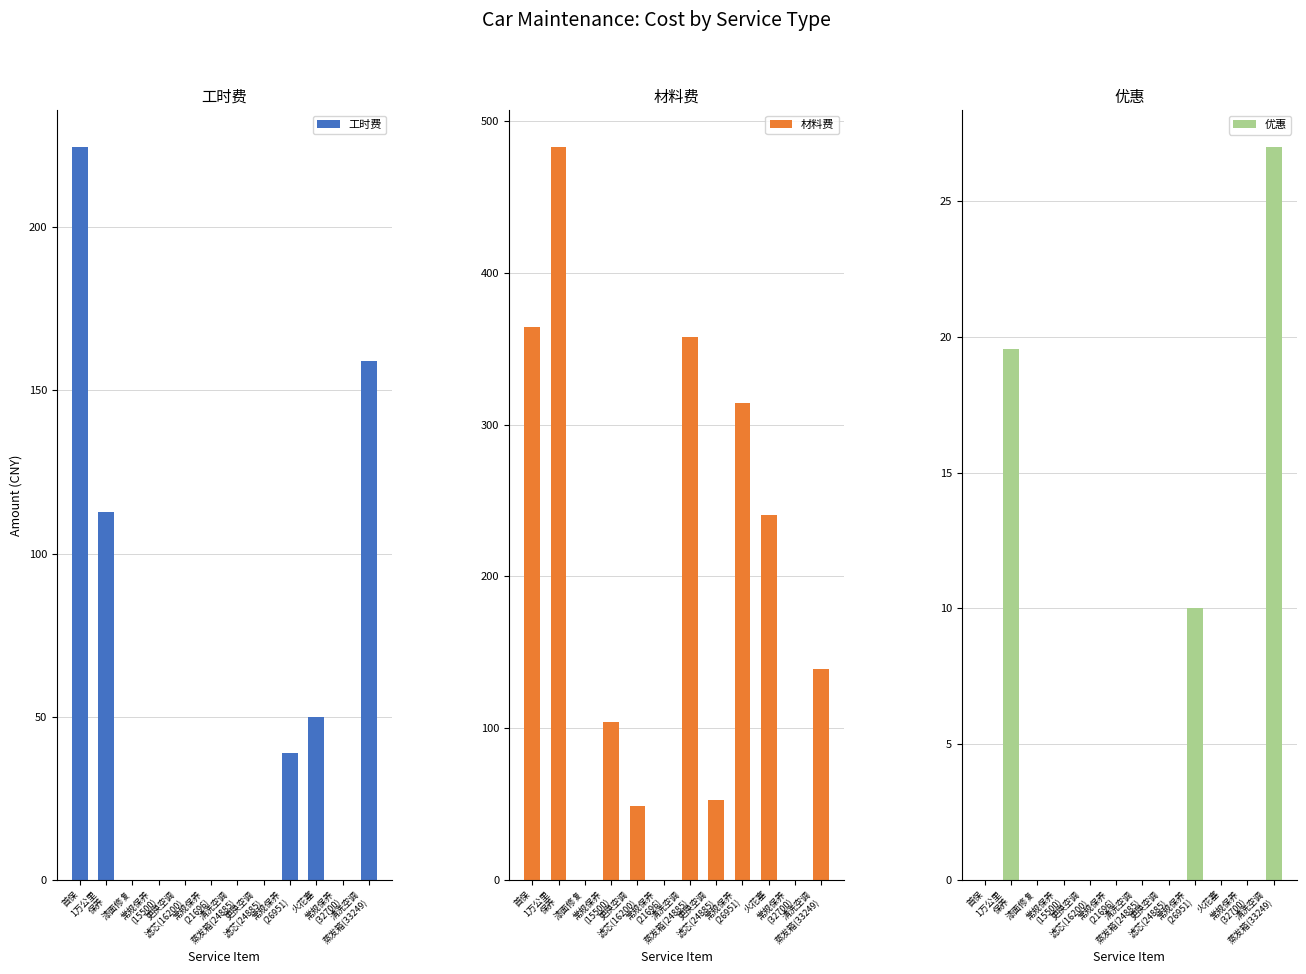

How many data points does each series have?

12